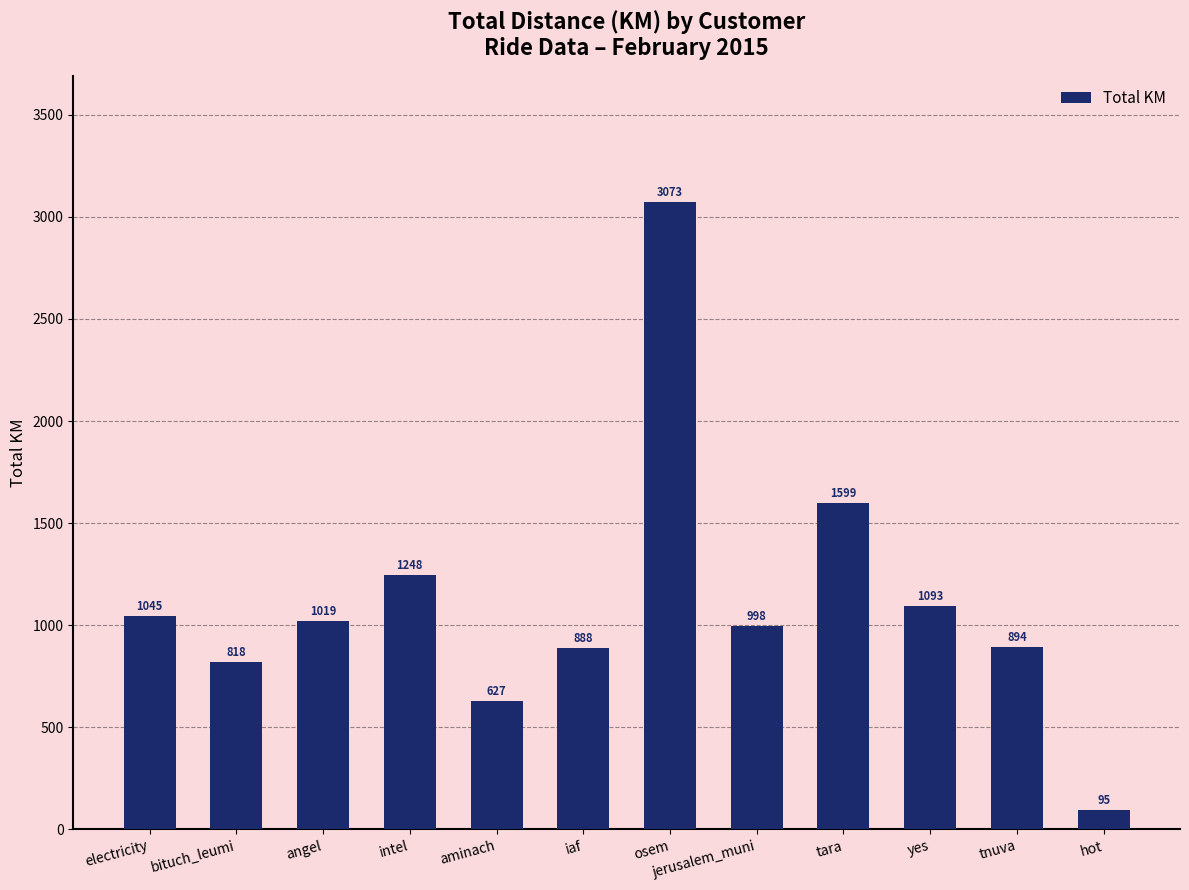

What is the average value?

1116.3